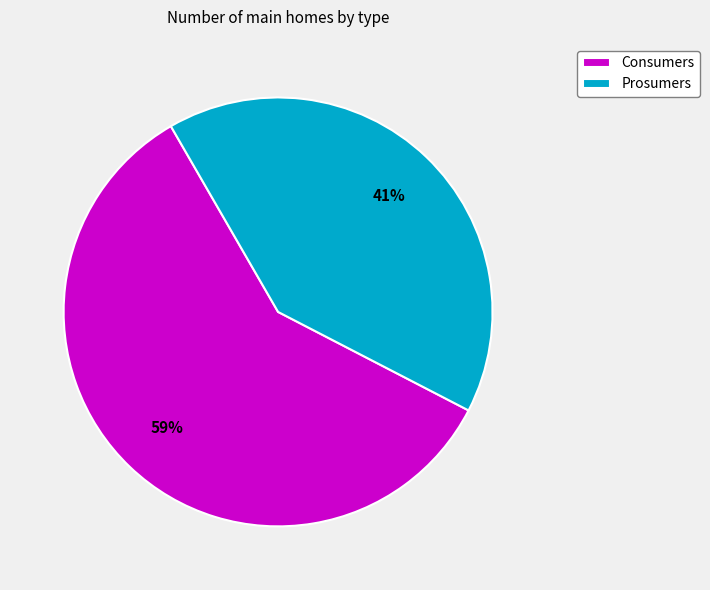

Between Prosumers and Consumers, which is larger?

Consumers